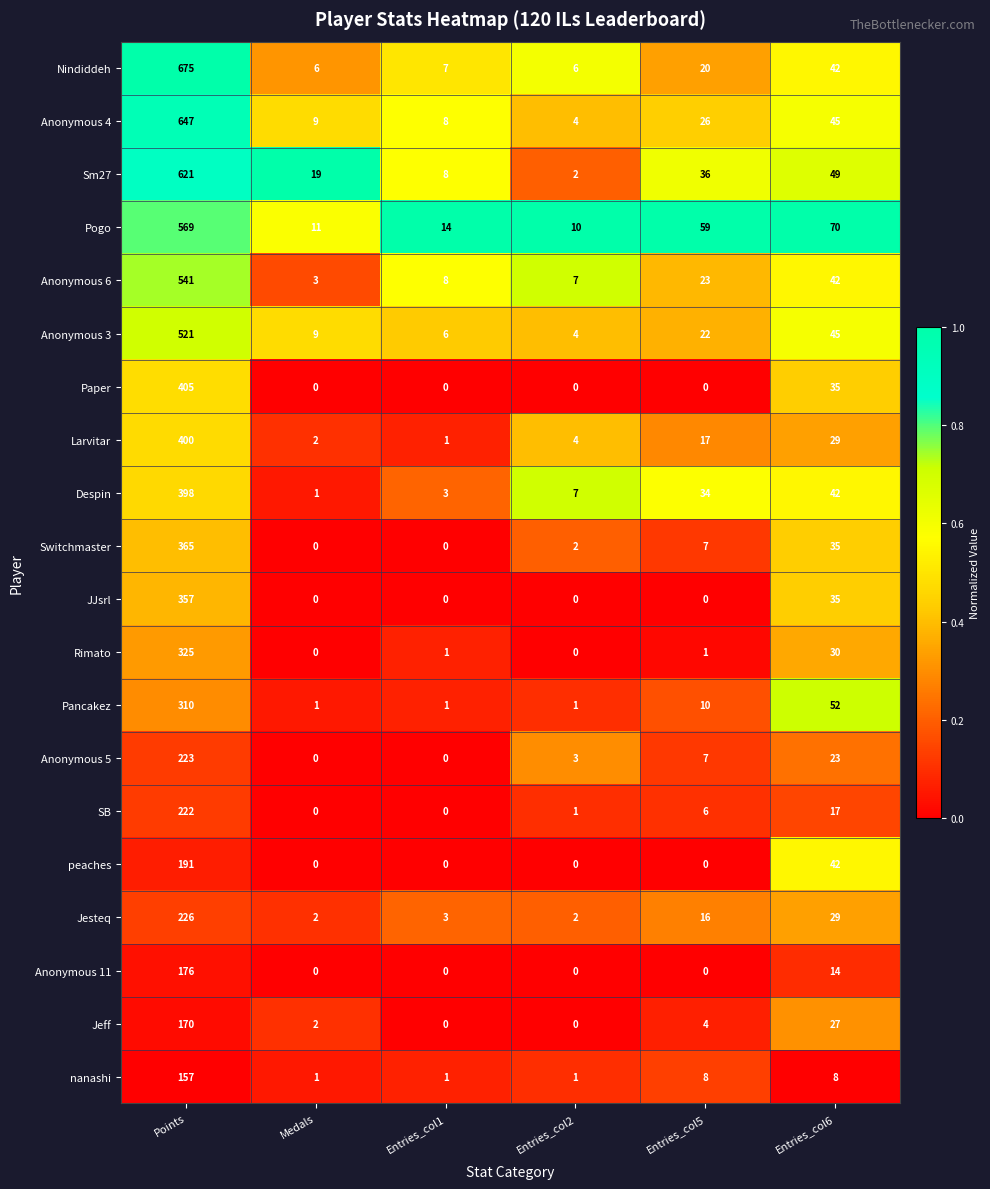

Between Entries_col2 and Entries_col6, which series saw the biggest shift?

Pogo